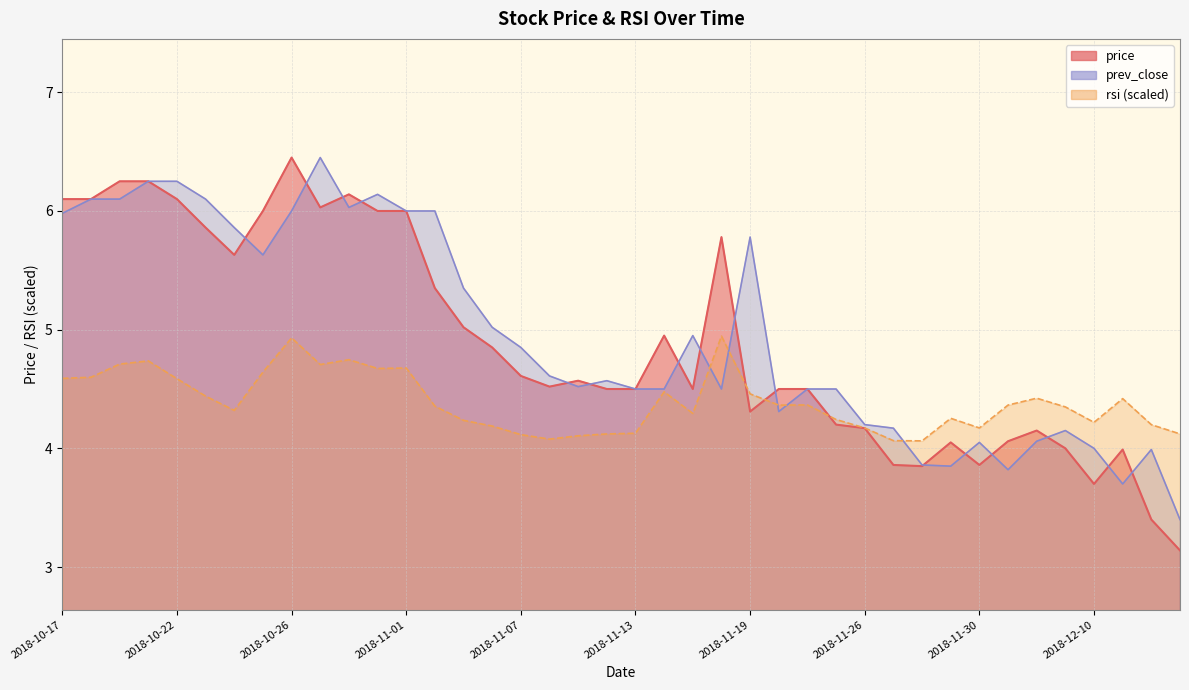

The rsi series shows 7.7 at 2018-11-21. True or false?

False